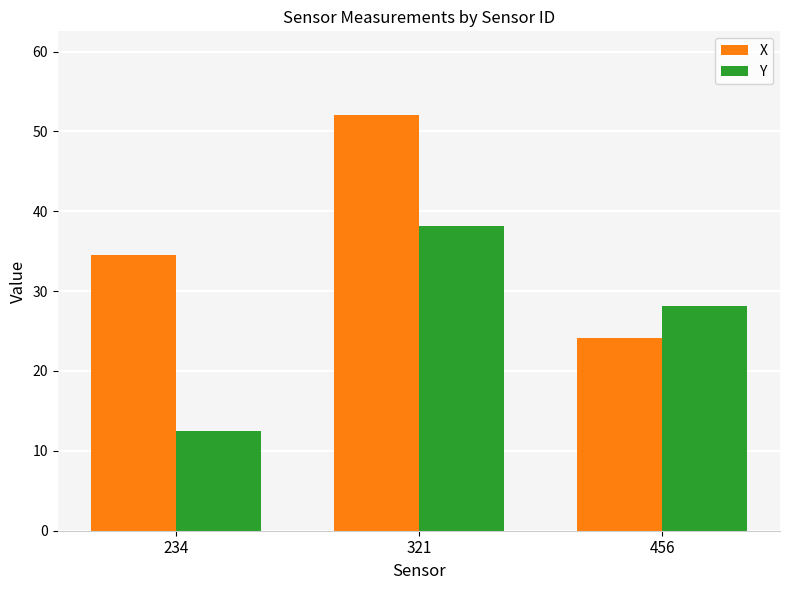

What is the sum of the Y values at 234 and 456?

40.6